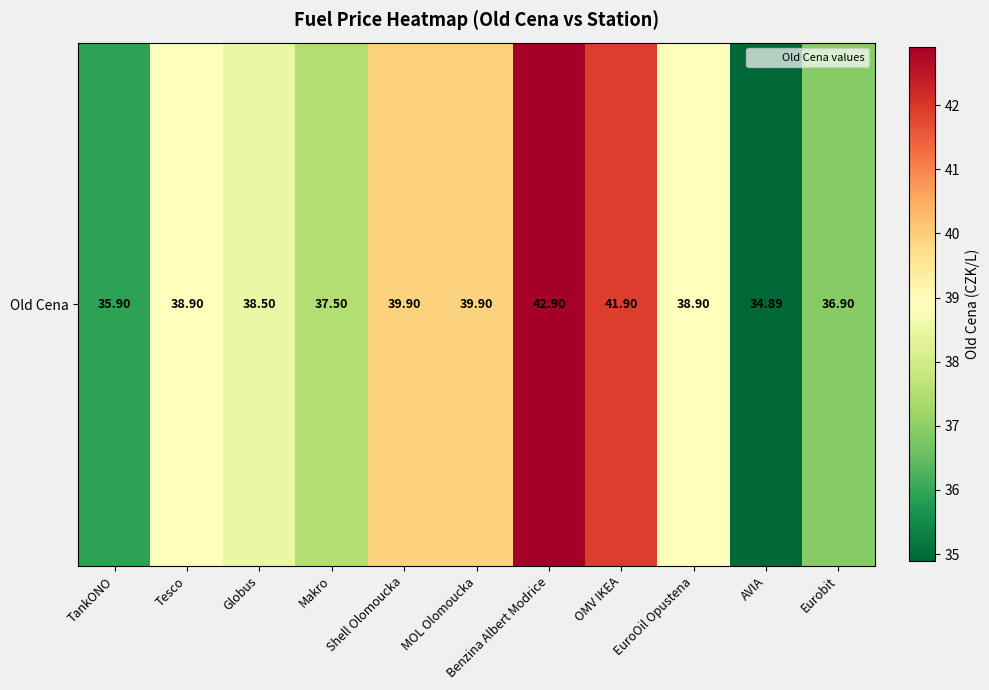

Between MOL Olomoucka and EuroOil Opustena, which is larger?

MOL Olomoucka